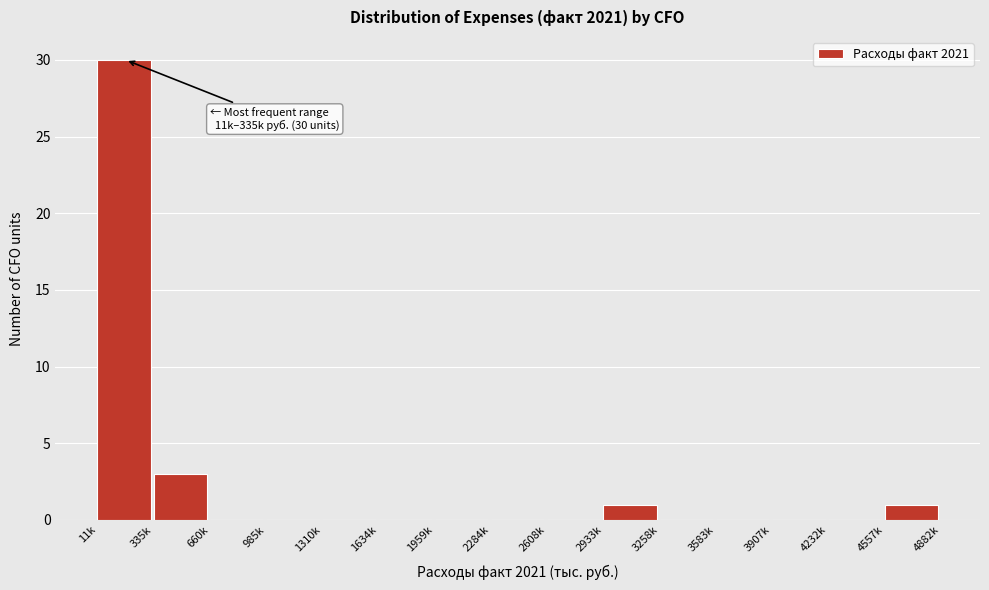

Reading left to right, extract all data points from this chart.

11k=30	335k=3	660k=0	985k=0	1310k=0	1634k=0	1959k=0	2284k=0	2608k=0	2933k=1	3258k=0	3583k=0	3907k=0	4232k=0	4557k=1